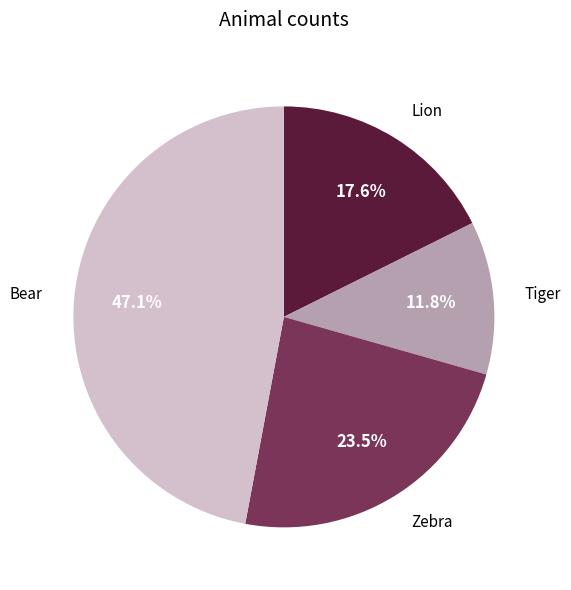

Is there any slice that represents more than half of the pie?

No